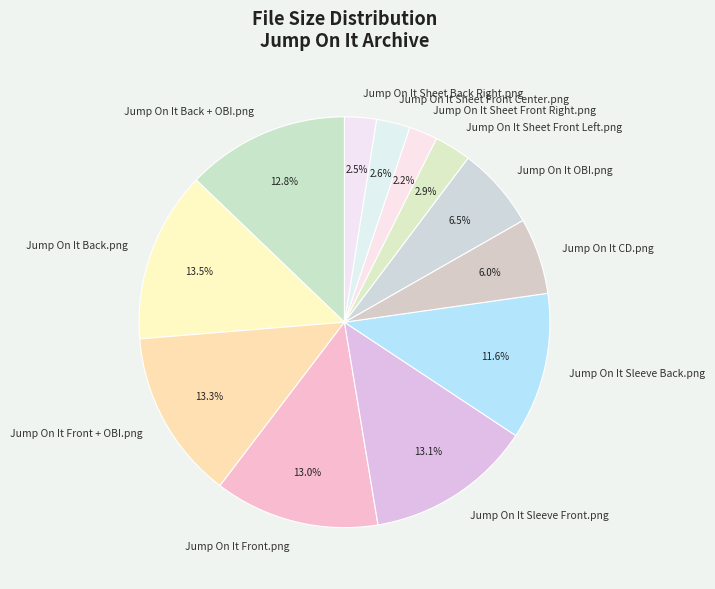

How many slices are in this pie chart?

12